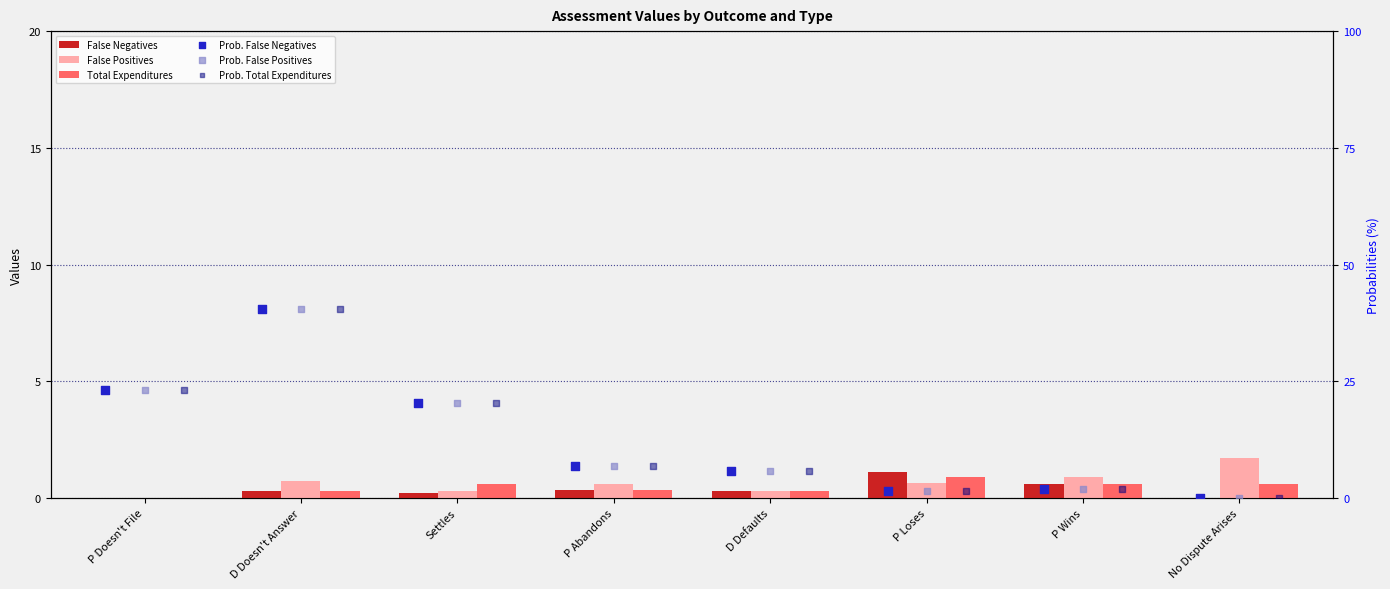

What are all the series names shown in the legend?

False Negatives, False Positives, Total Expenditures, Prob. False Negatives, Prob. False Positives, Prob. Total Expenditures